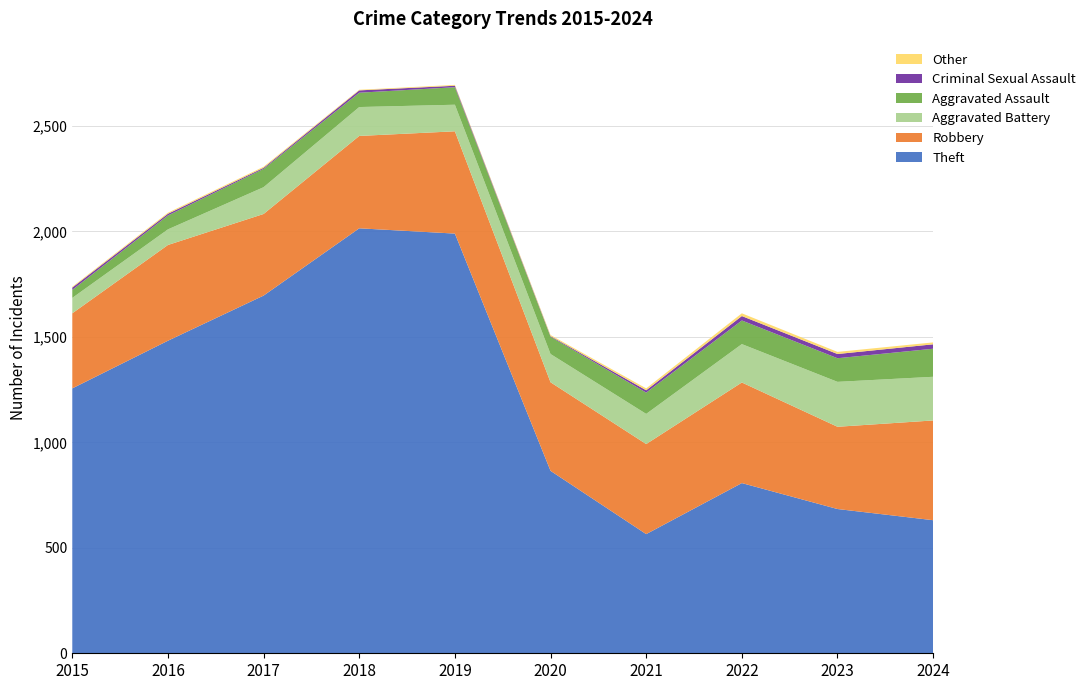

Reading right to left, list all the values displayed in this chart.

Theft: 631	684	807	565	865	1990	2015	1696	1482	1256
Robbery: 473	390	477	427	420	485	438	387	454	356
Aggravated Battery: 207	213	182	143	134	126	137	127	74	73
Aggravated Assault: 133	112	112	101	82	83	68	87	66	38
Criminal Sexual Assault: 21	20	21	11	3	7	11	5	8	11
Other: 9	10	13	9	5	4	3	5	5	4